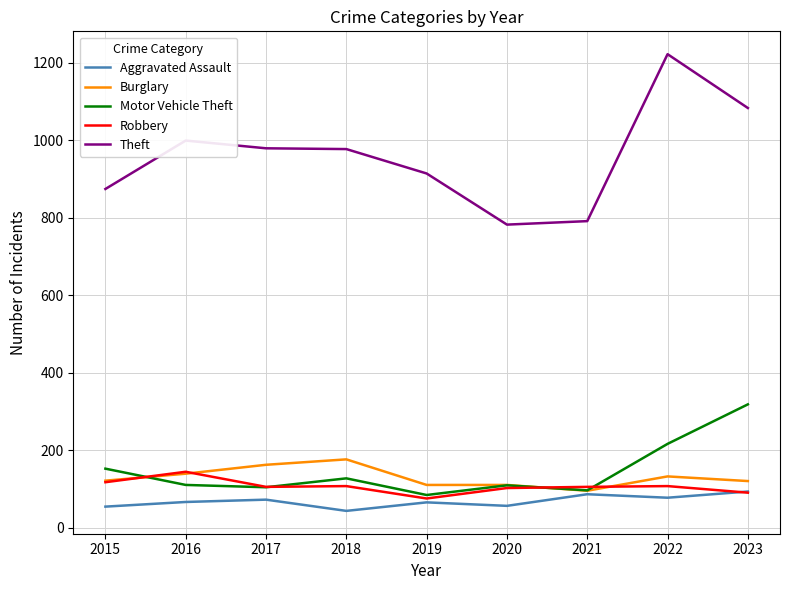

How many series are shown in this chart?

5